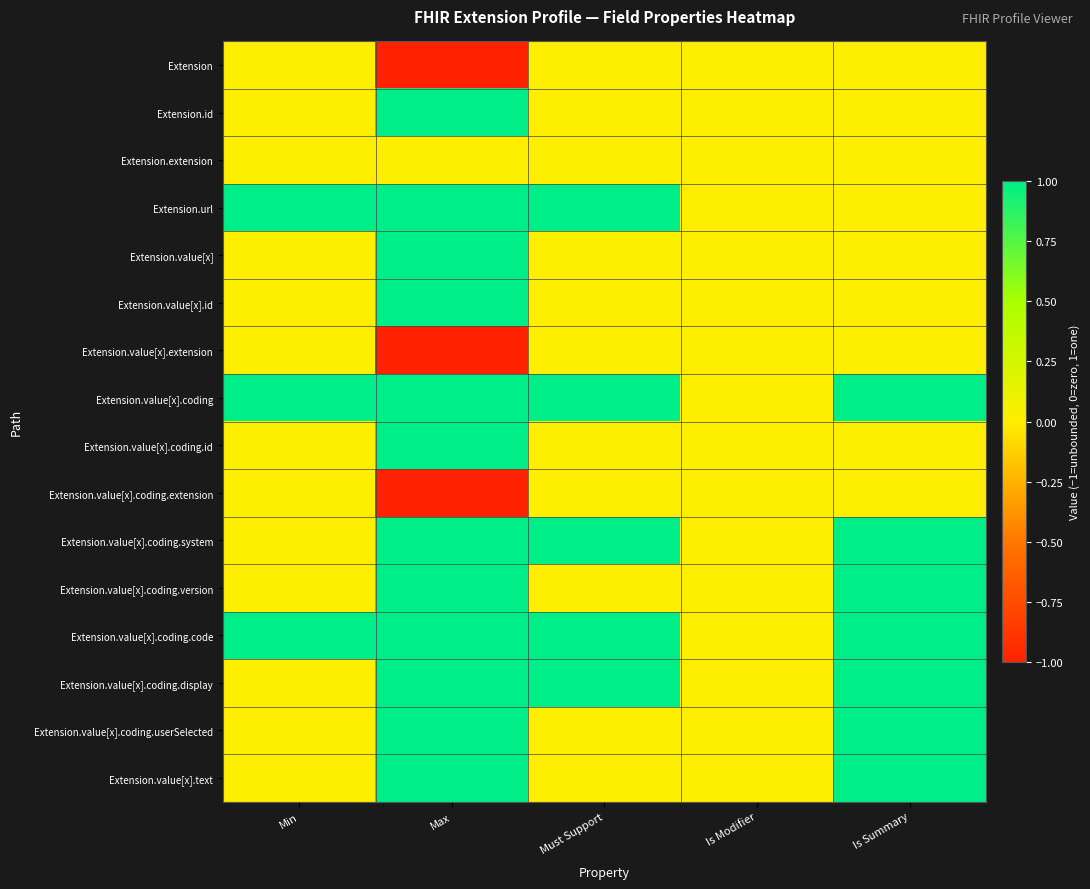

Which series has the largest total across all categories?

Extension.value[x].coding